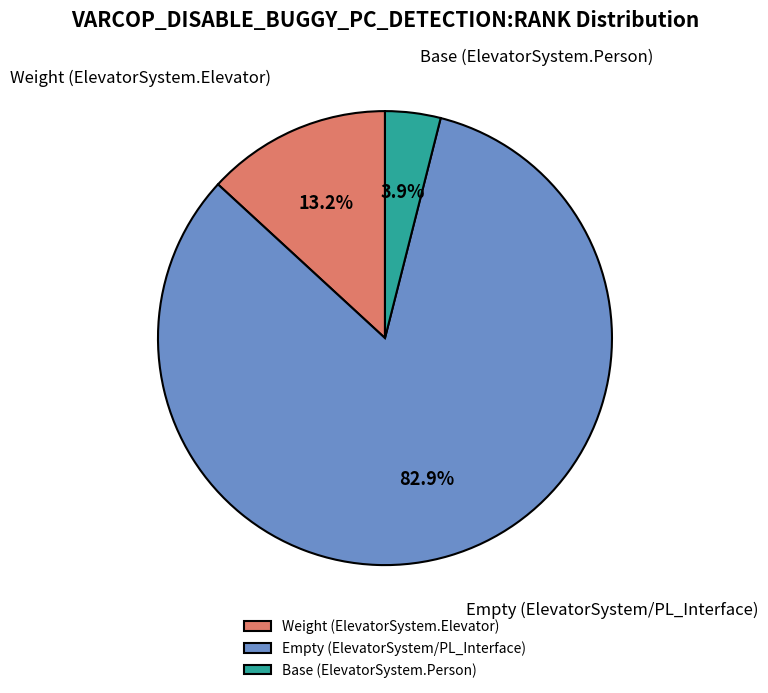

What is the largest slice in the pie chart?

Empty (ElevatorSystem/PL_Interface)